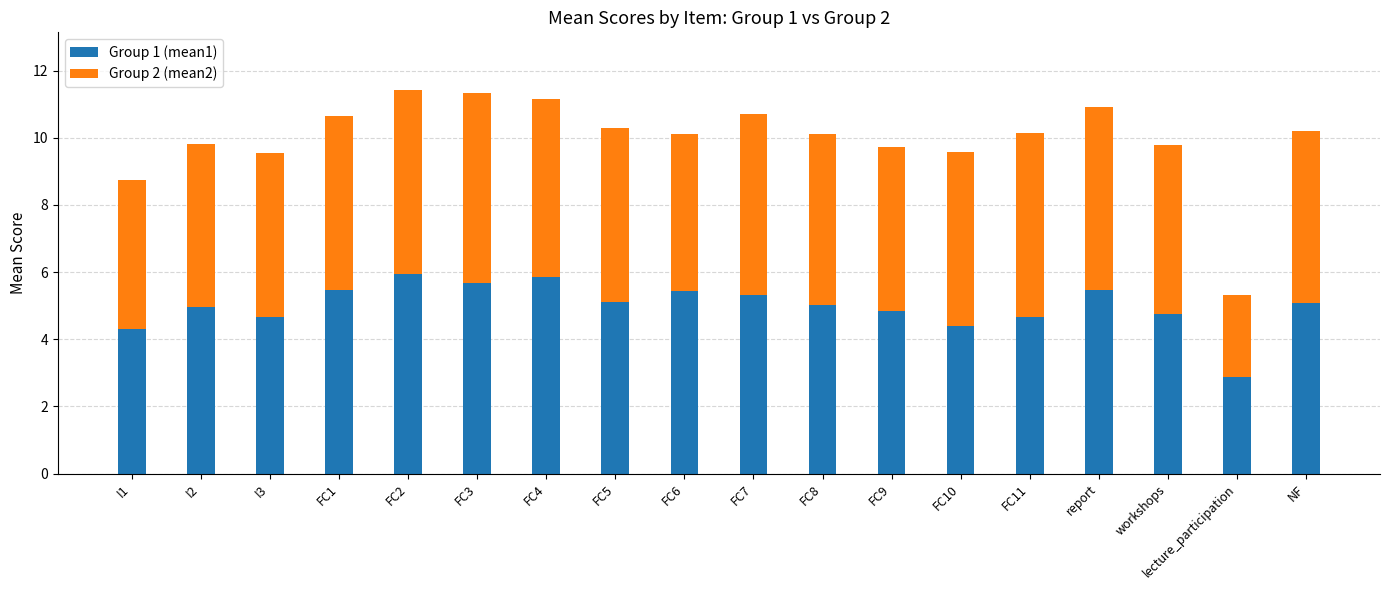

Count the number of data series in this chart.

2